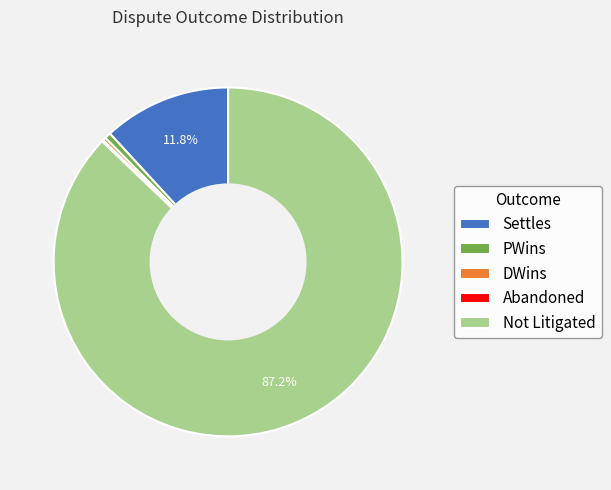

Which category has the biggest portion of the pie?

Not Litigated